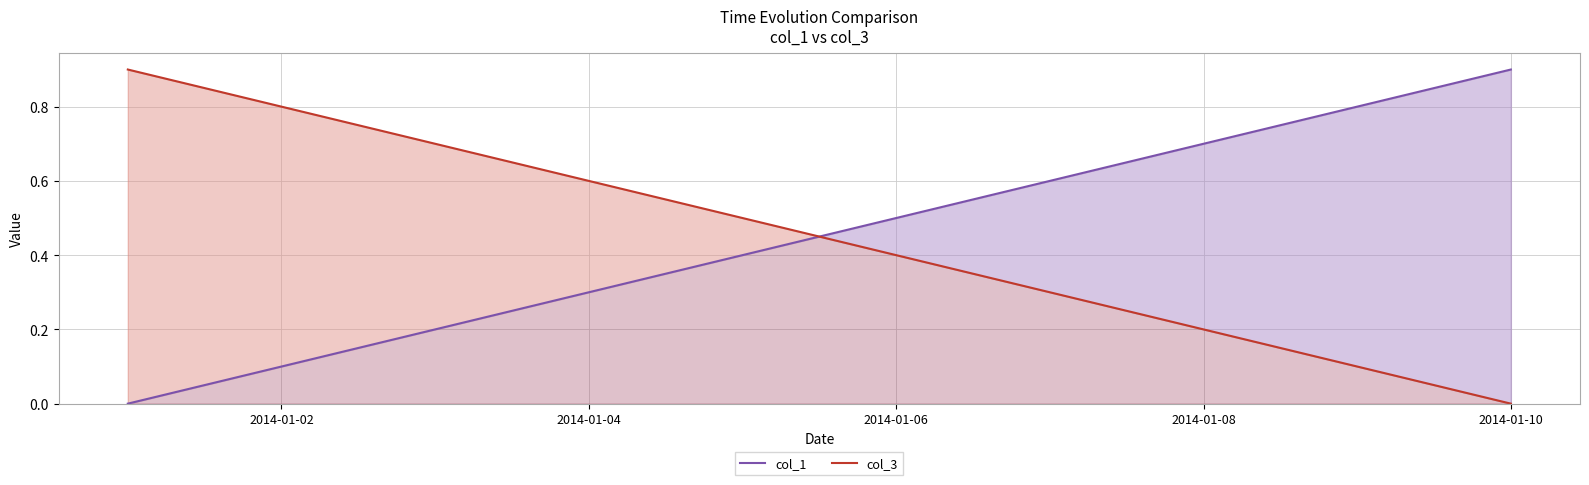

Count the col_3 values in the range 0 to 1.

10